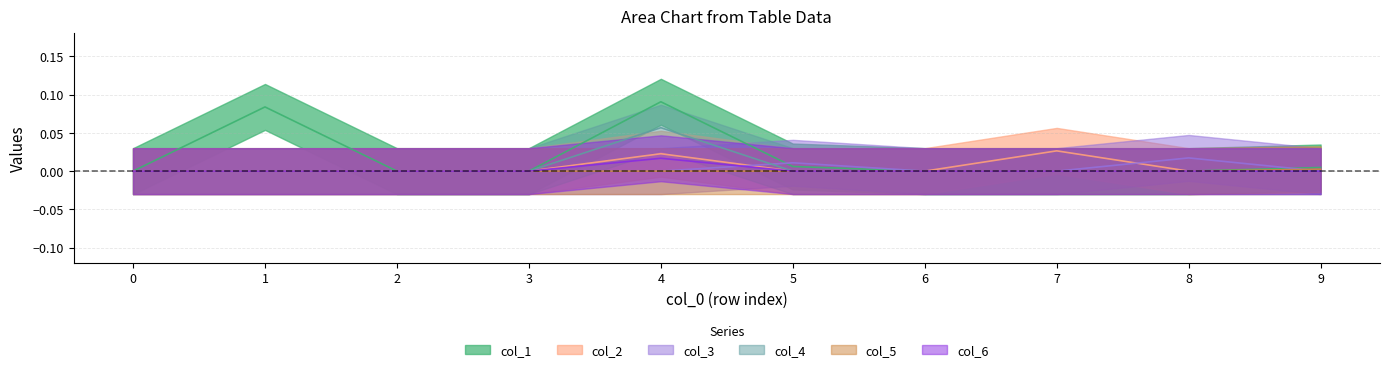

Does the chart have visible grid lines?

Yes